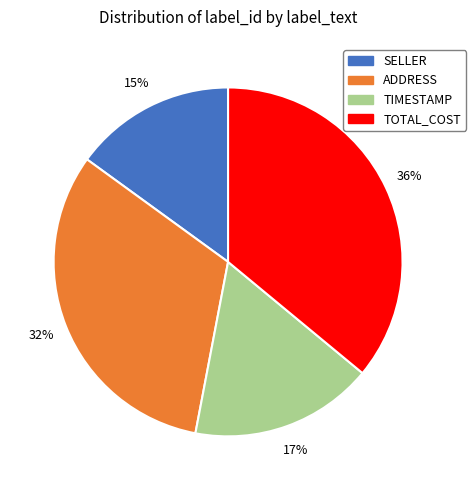

How many segments does this pie chart have?

4